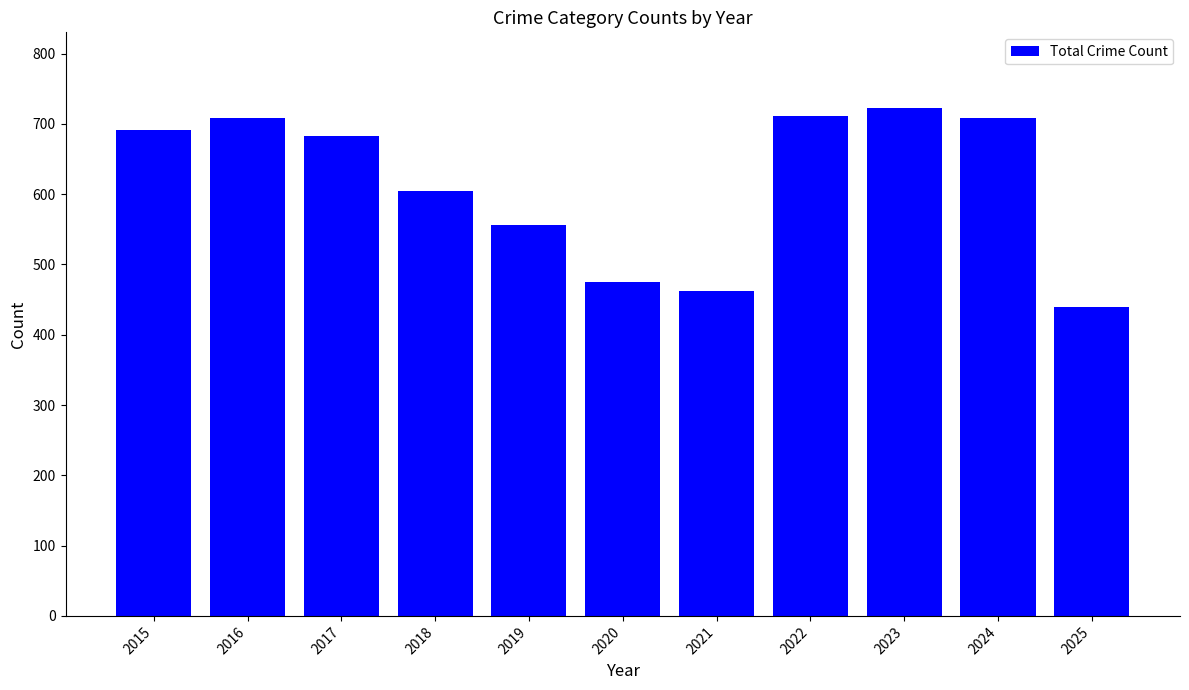

What is the difference between the second highest and second lowest values?

249